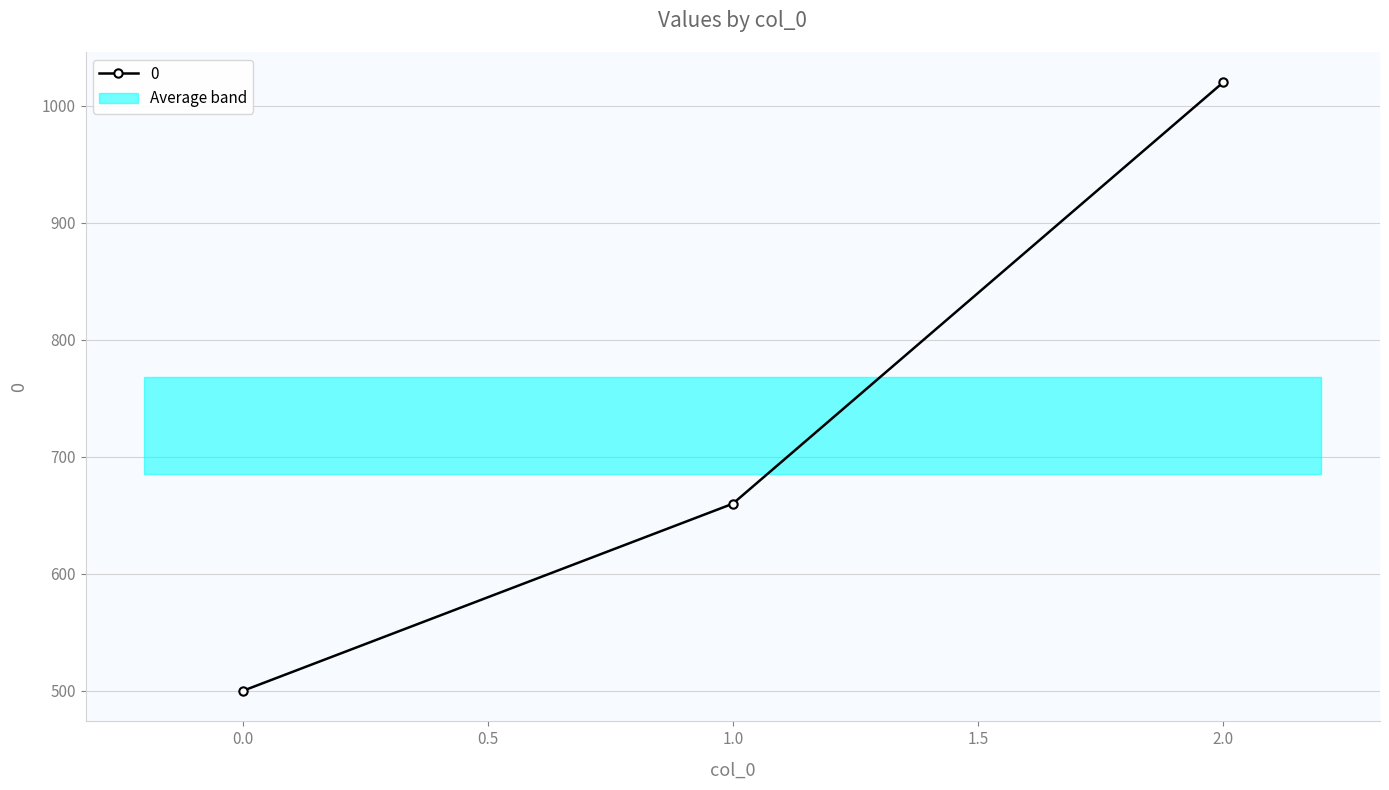

What is the sum of all values?

2180